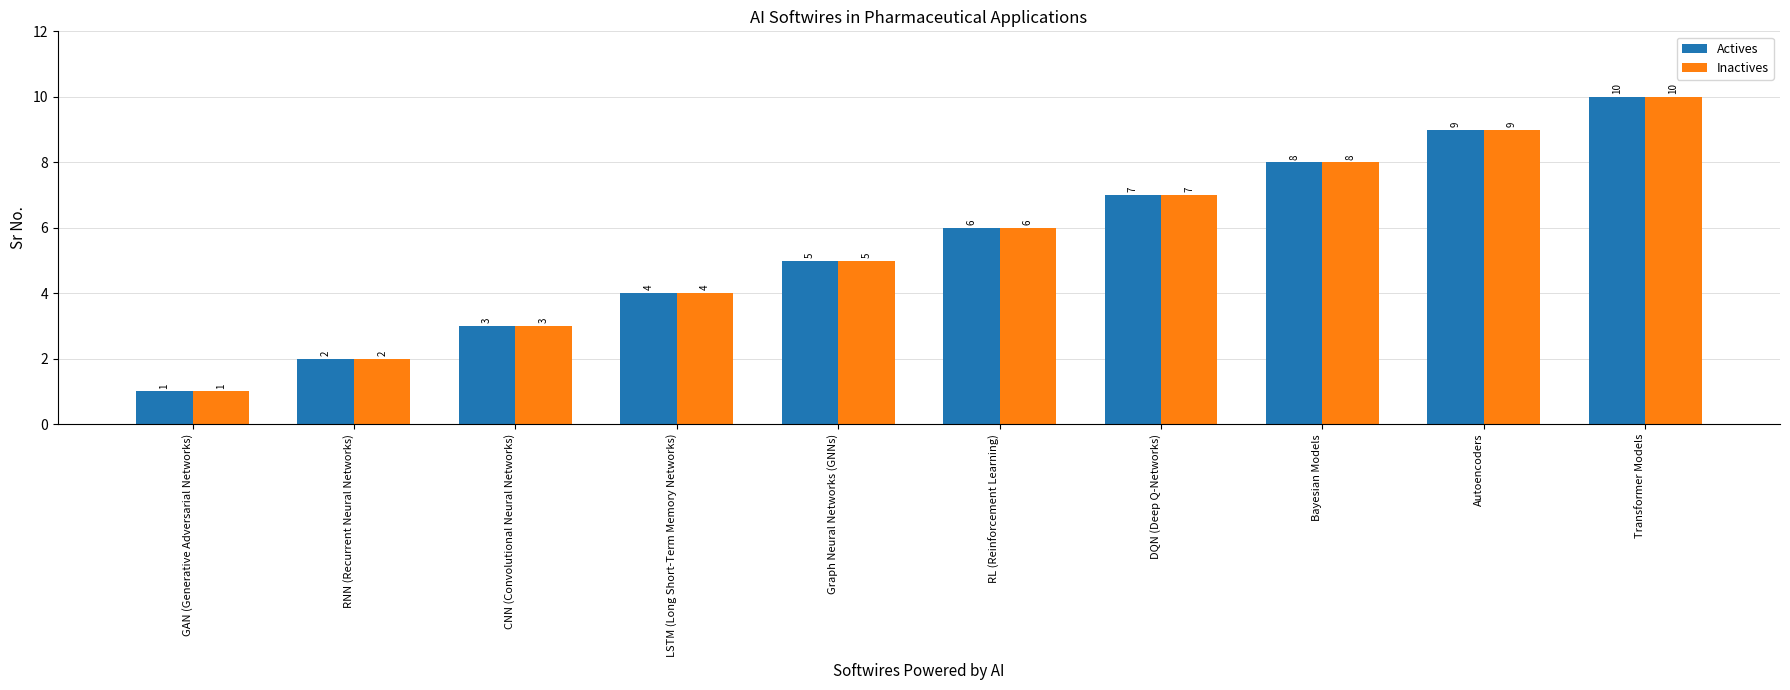

Is the value of Actives at CNN (Convolutional Neural Networks) greater than the value of Inactives at GAN (Generative Adversarial Networks)?

Yes